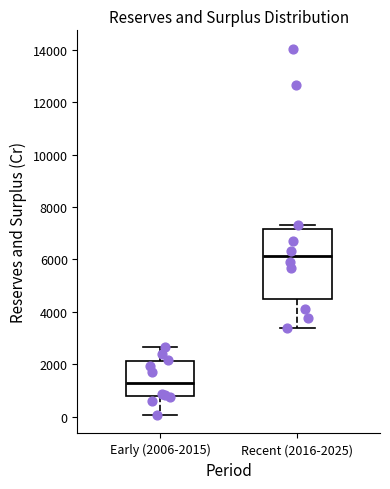

Which box has the highest median line?

Recent (2016-2025)